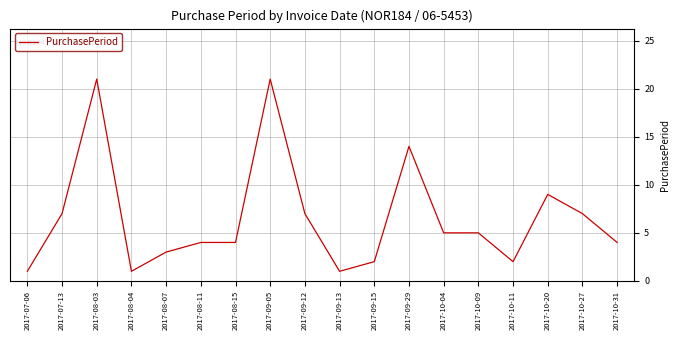

Is this an area chart (filled region under the line)?

No